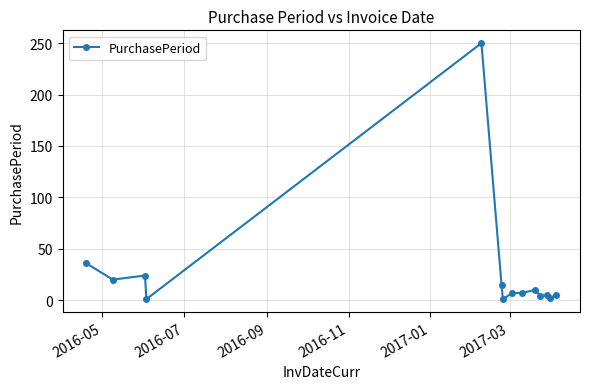

Is this an area chart (filled region under the line)?

No